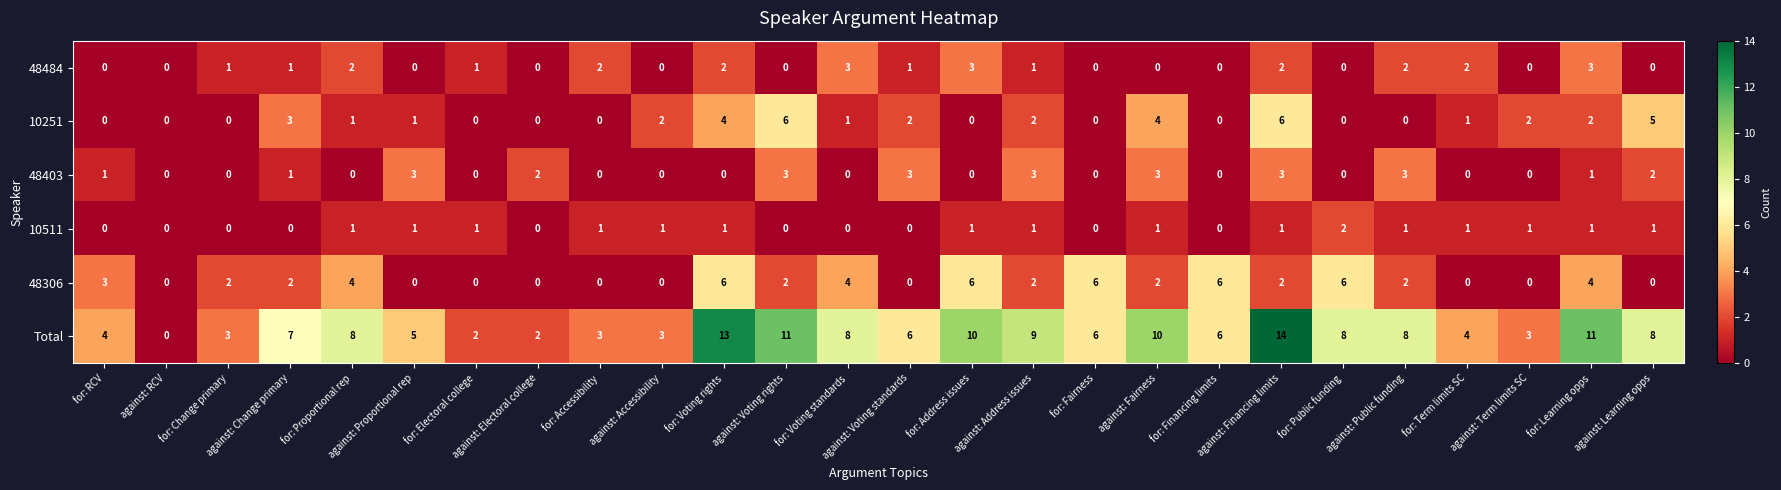

Between for: Proportional rep and for: Accessibility, which series saw the biggest shift?

Total